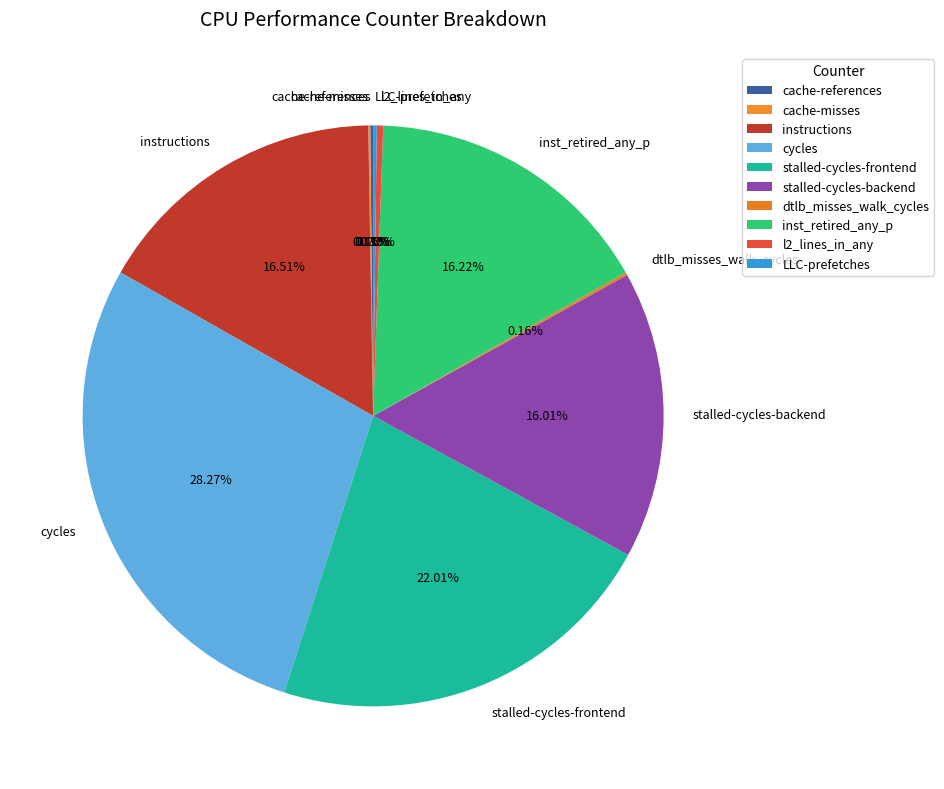

Which slice is the largest?

cycles